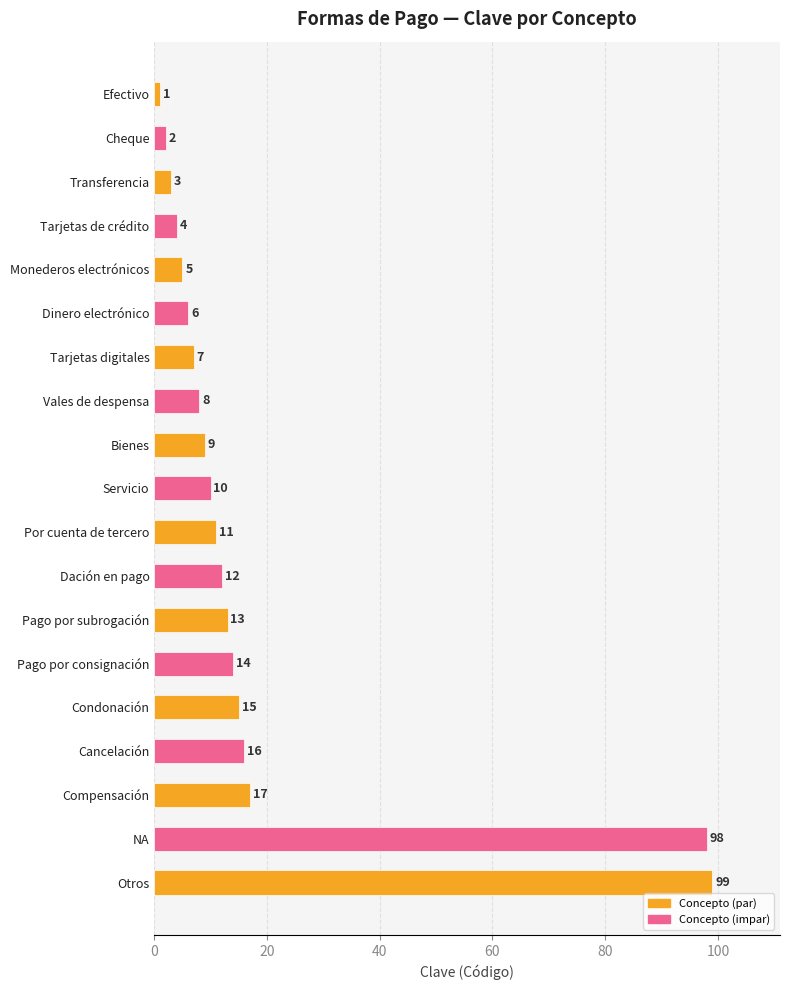

What is the approximate value at Dinero electrónico, to the nearest 10?

10